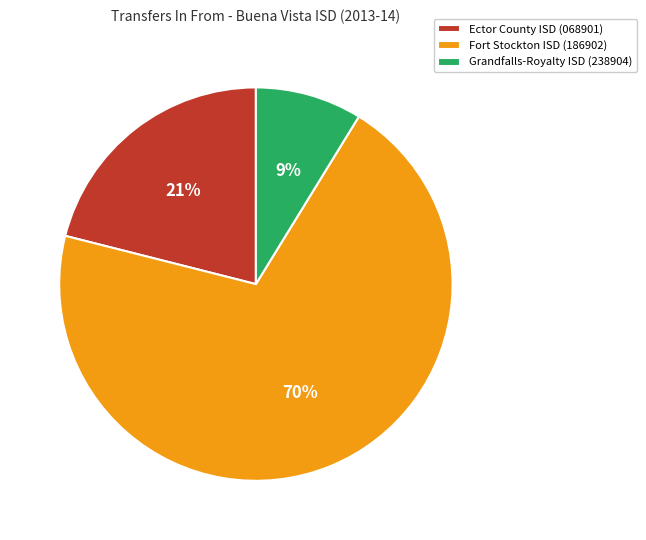

Which slice represents more than half of the pie?

Fort Stockton ISD (186902)